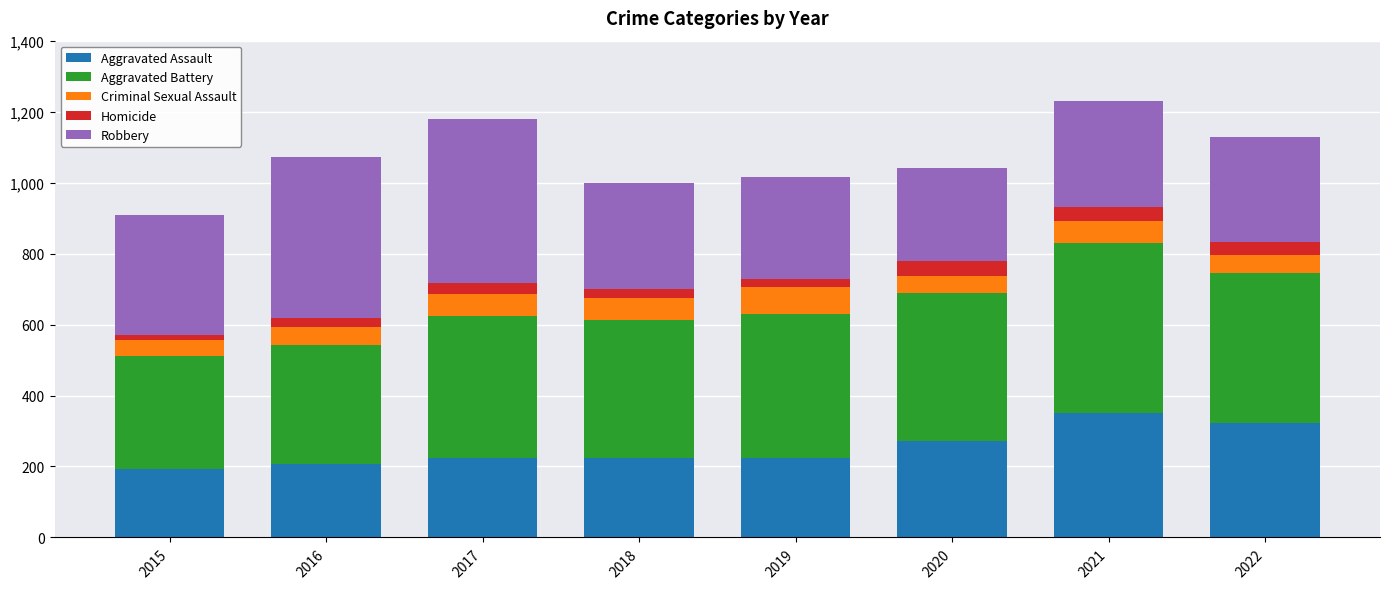

The value of Aggravated Assault at 2021 is 617. True or false?

False